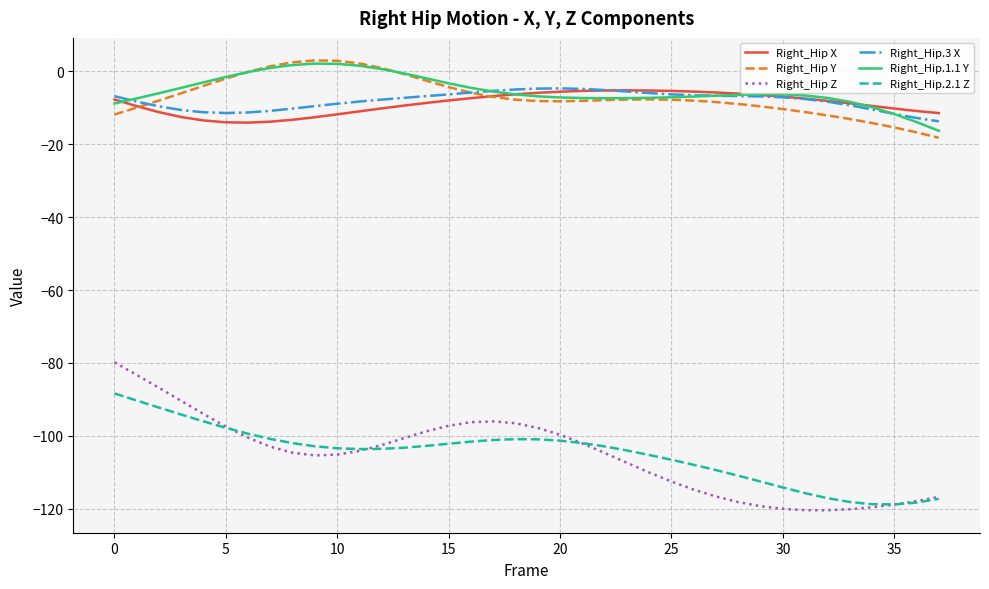

Which series has the widest spread of values?

Right_Hip Z